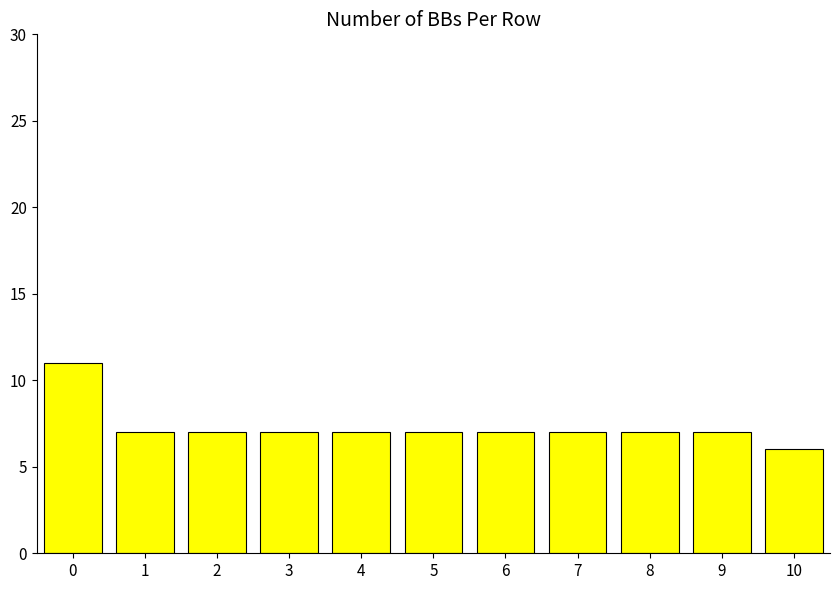

What is the change in value from 0 to 7?

-4